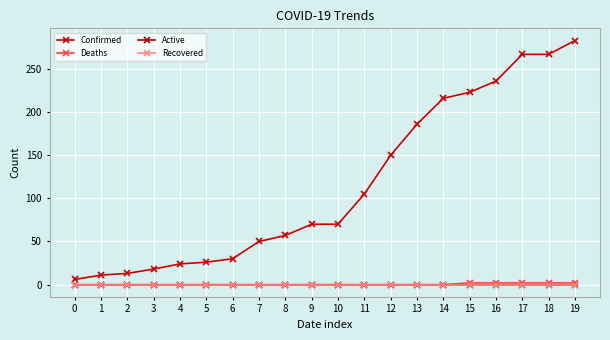

What is the maximum value shown in the chart?

283